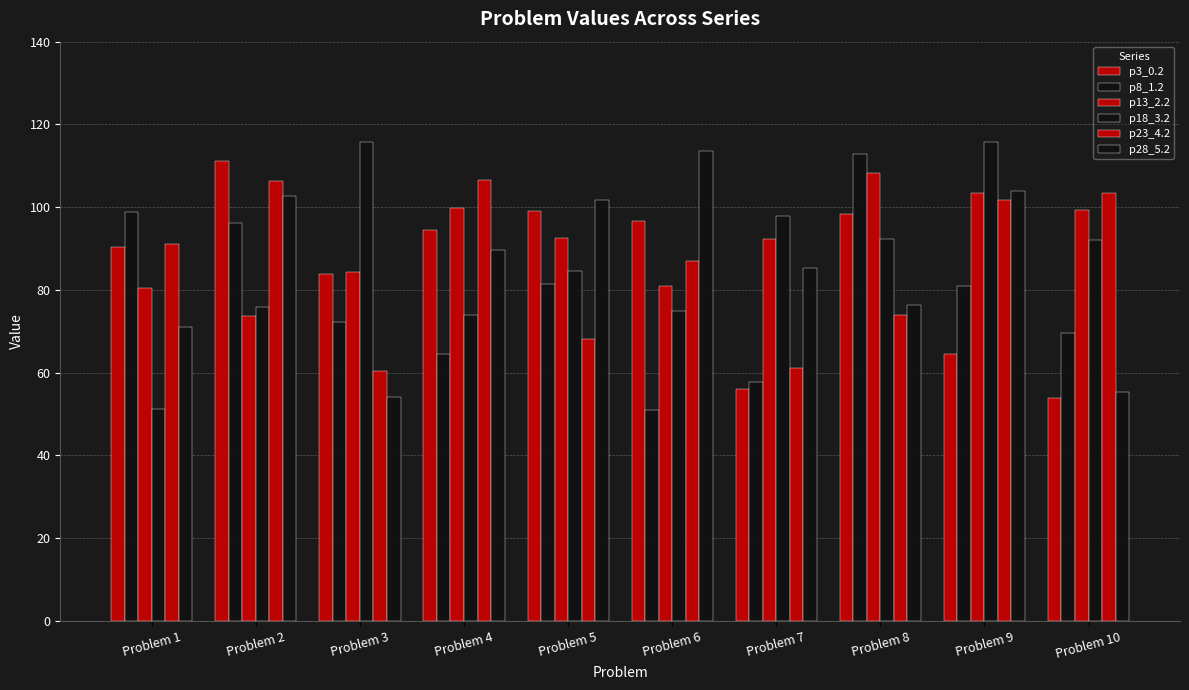

What is the difference between the maximum and minimum values in the p23_4.2 series?

46.0